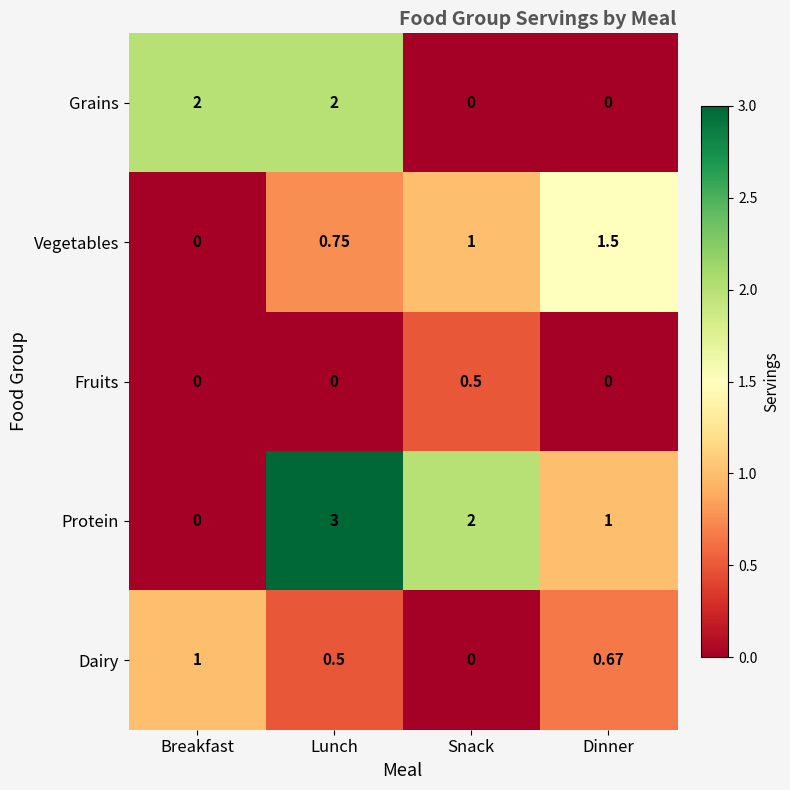

Is the value of Dairy at Breakfast greater than the value of Grains at Lunch?

No